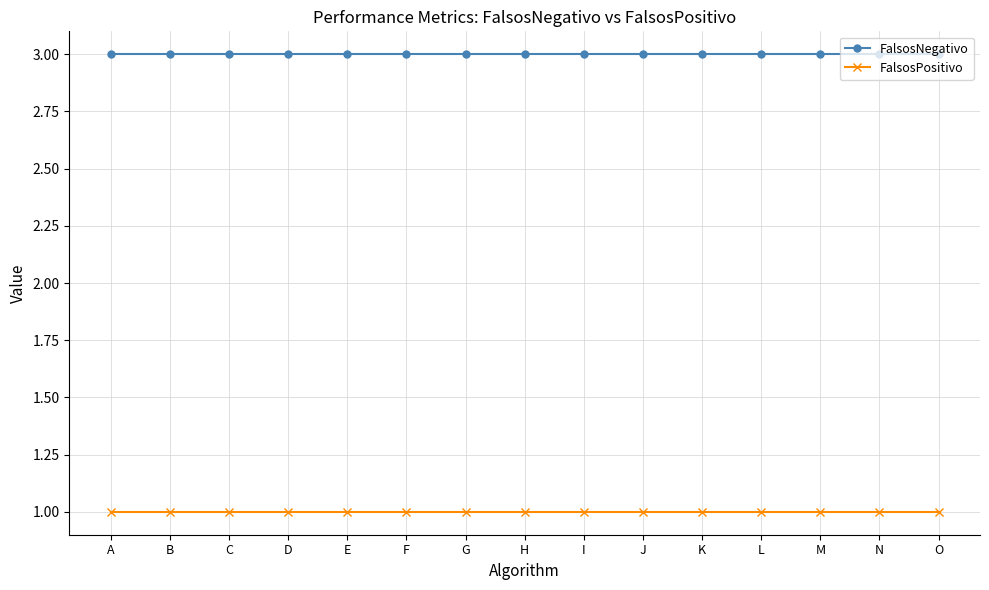

True or false: FalsosPositivo and FalsosNegativo cross at least once.

False